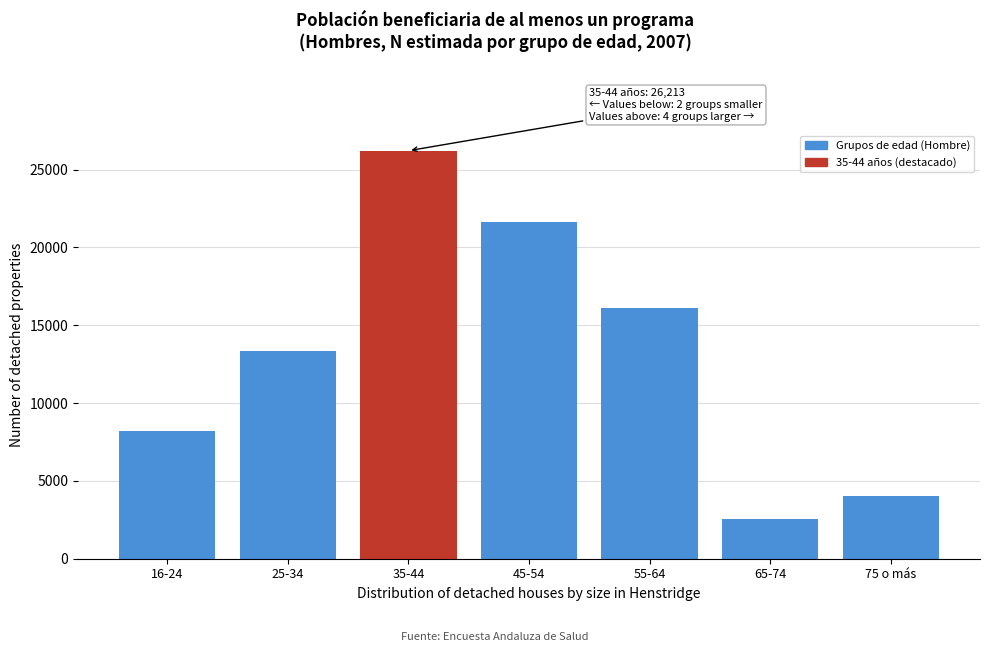

Reading left to right, extract all data points from this chart.

8174	13378	26213	21607	16128	2561	4022